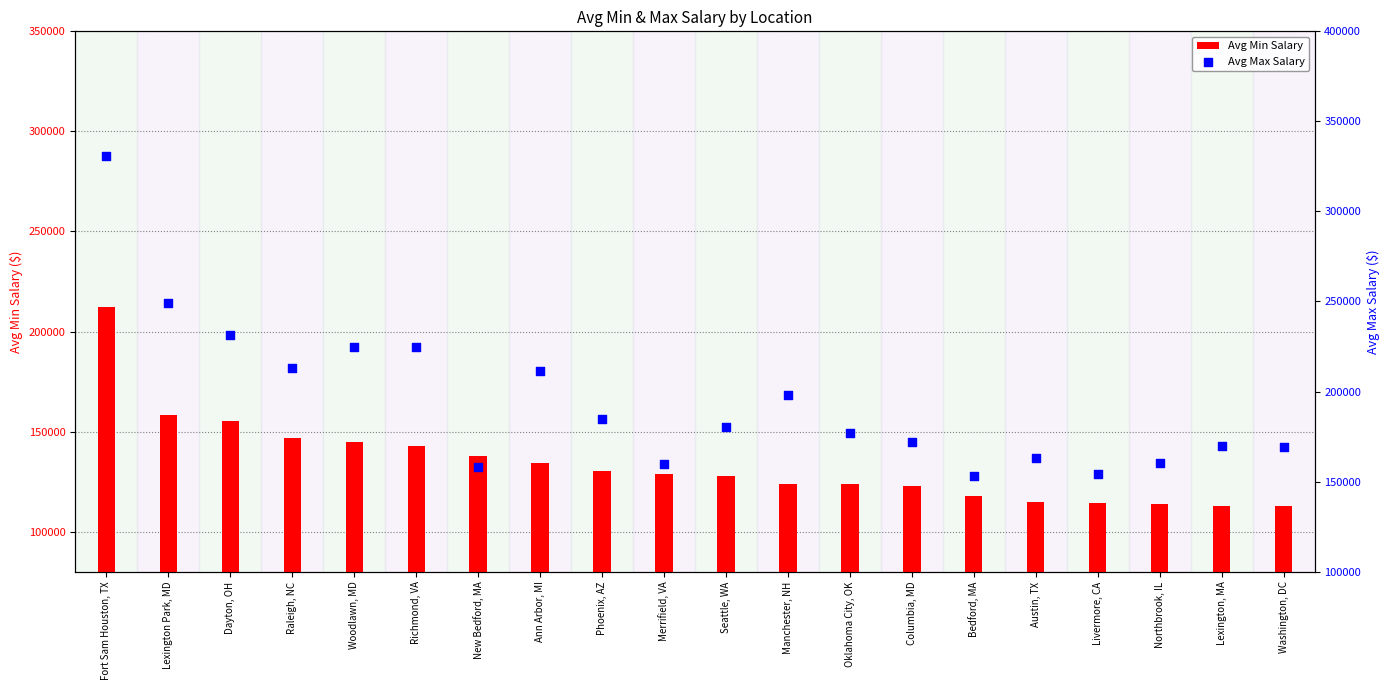

Which series reaches the minimum Y coordinate?

Avg Min Salary